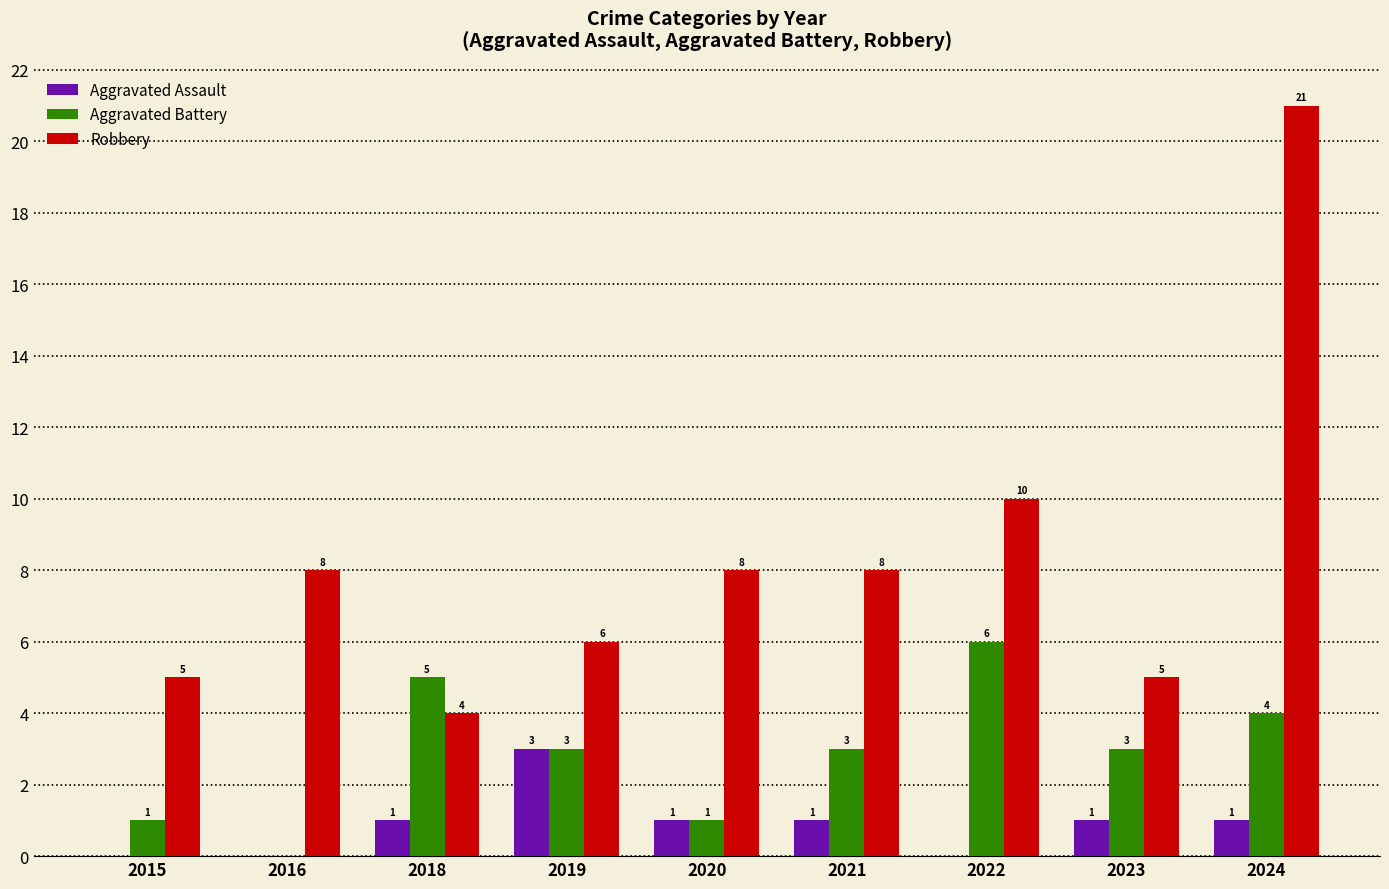

Reading right to left, list all the values displayed in this chart.

Aggravated Assault: 1	1	0	1	1	3	1	0	0
Aggravated Battery: 4	3	6	3	1	3	5	0	1
Robbery: 21	5	10	8	8	6	4	8	5